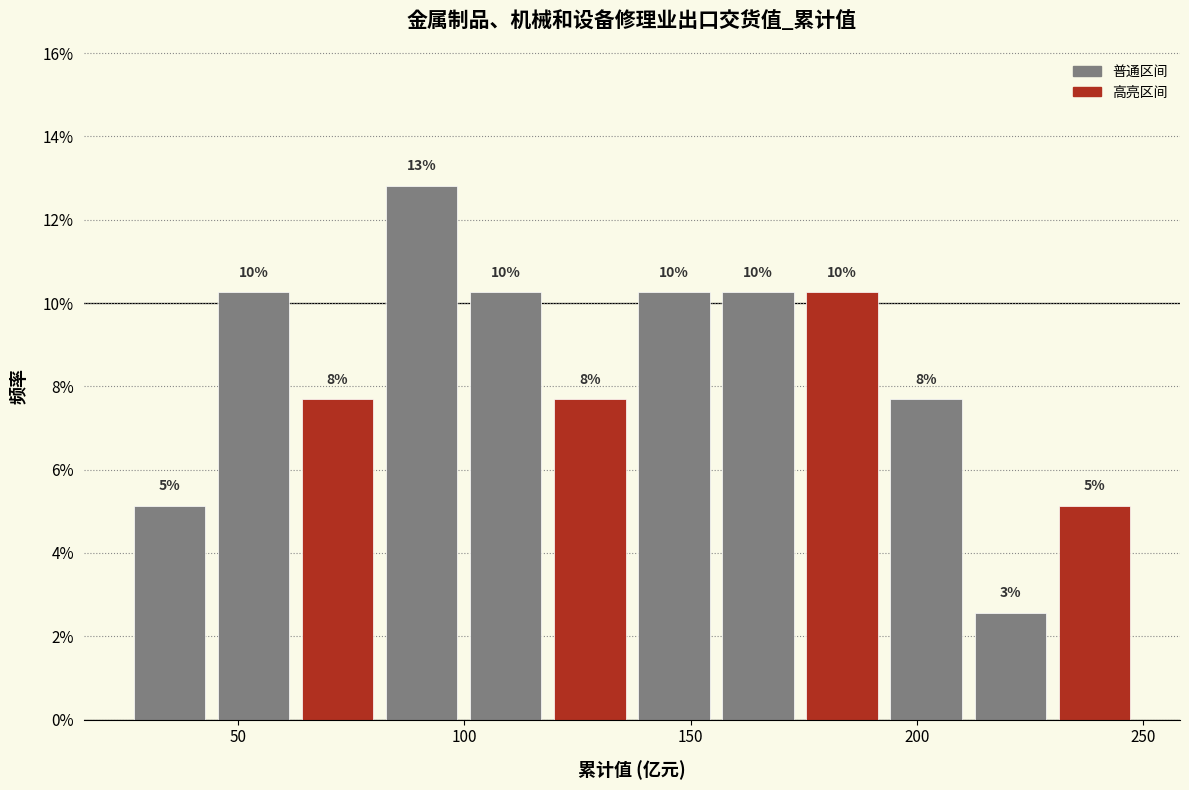

Read against the x-axis, roughly where is the centre of the tallest bar?

90